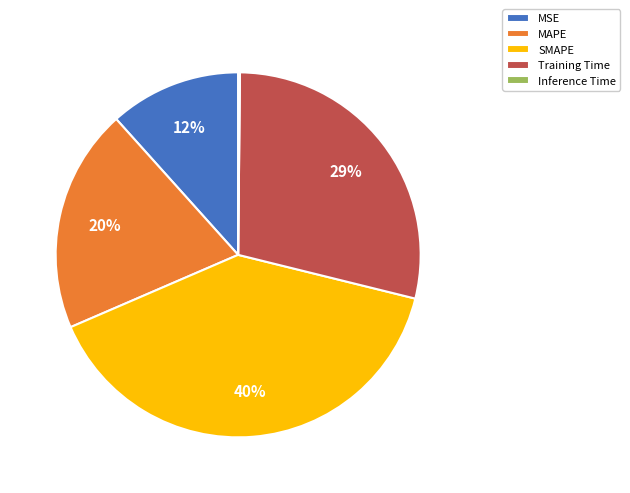

Which category has the biggest portion of the pie?

SMAPE